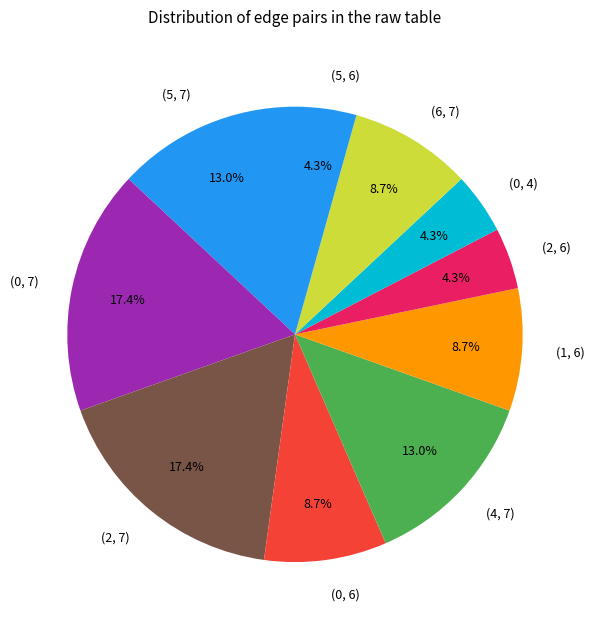

To the nearest percent, what percentage of the pie is (0, 4)?

4%